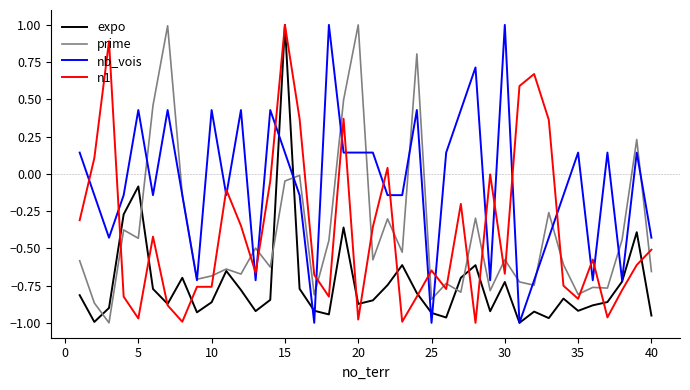

True or false: n1 and nb_vois intersect in this chart.

True